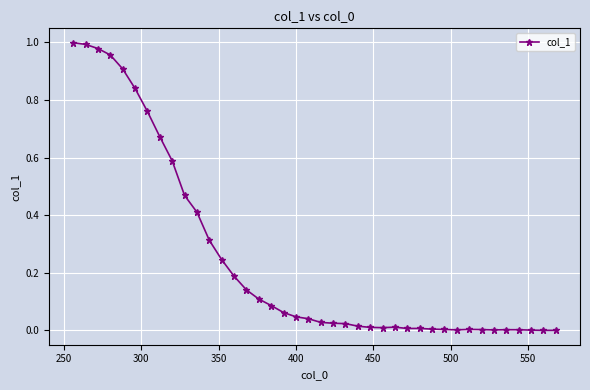

What is the sum of all values?

10.0